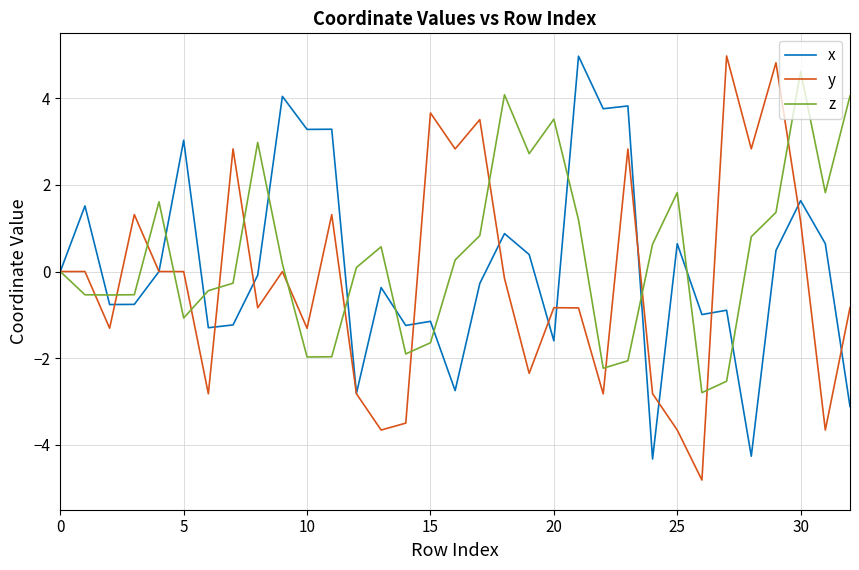

Which series has the largest range (max minus min)?

y